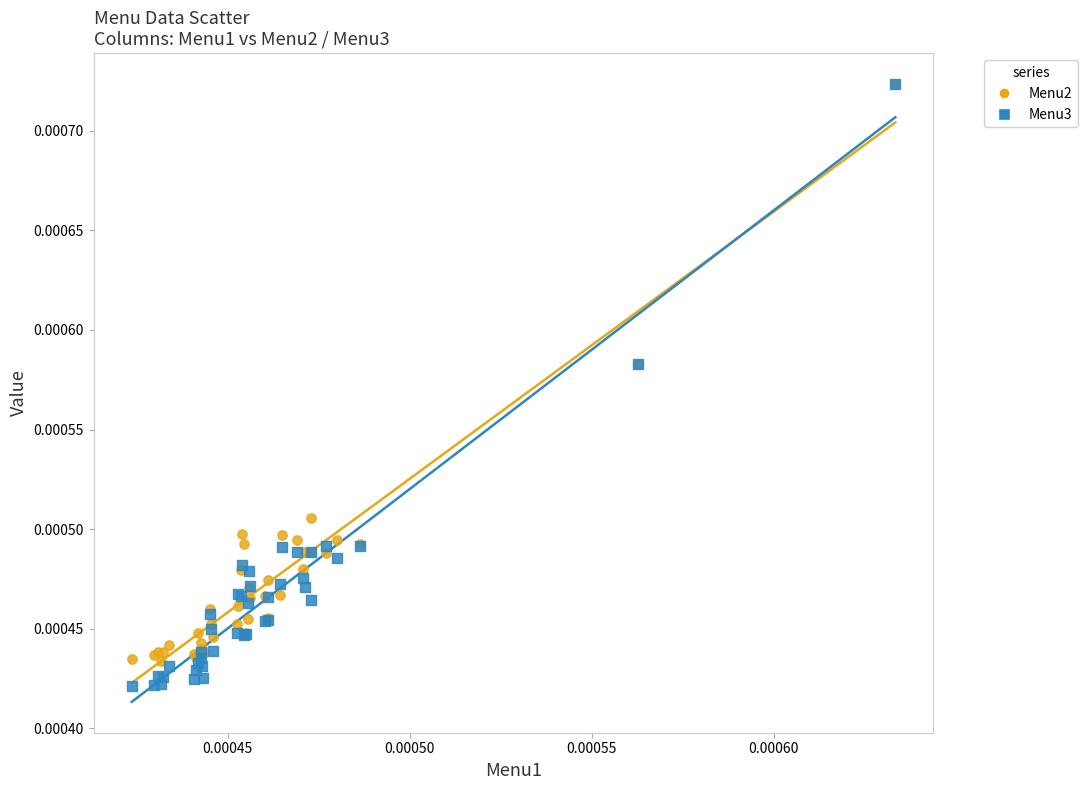

Which series reaches the minimum Y coordinate?

Menu3